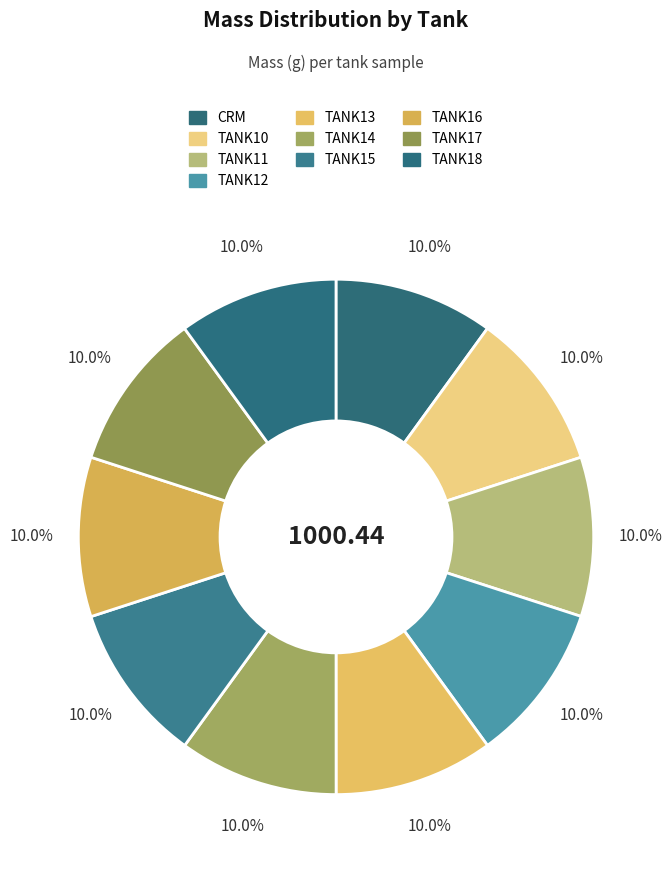

How many slices are in this pie chart?

10